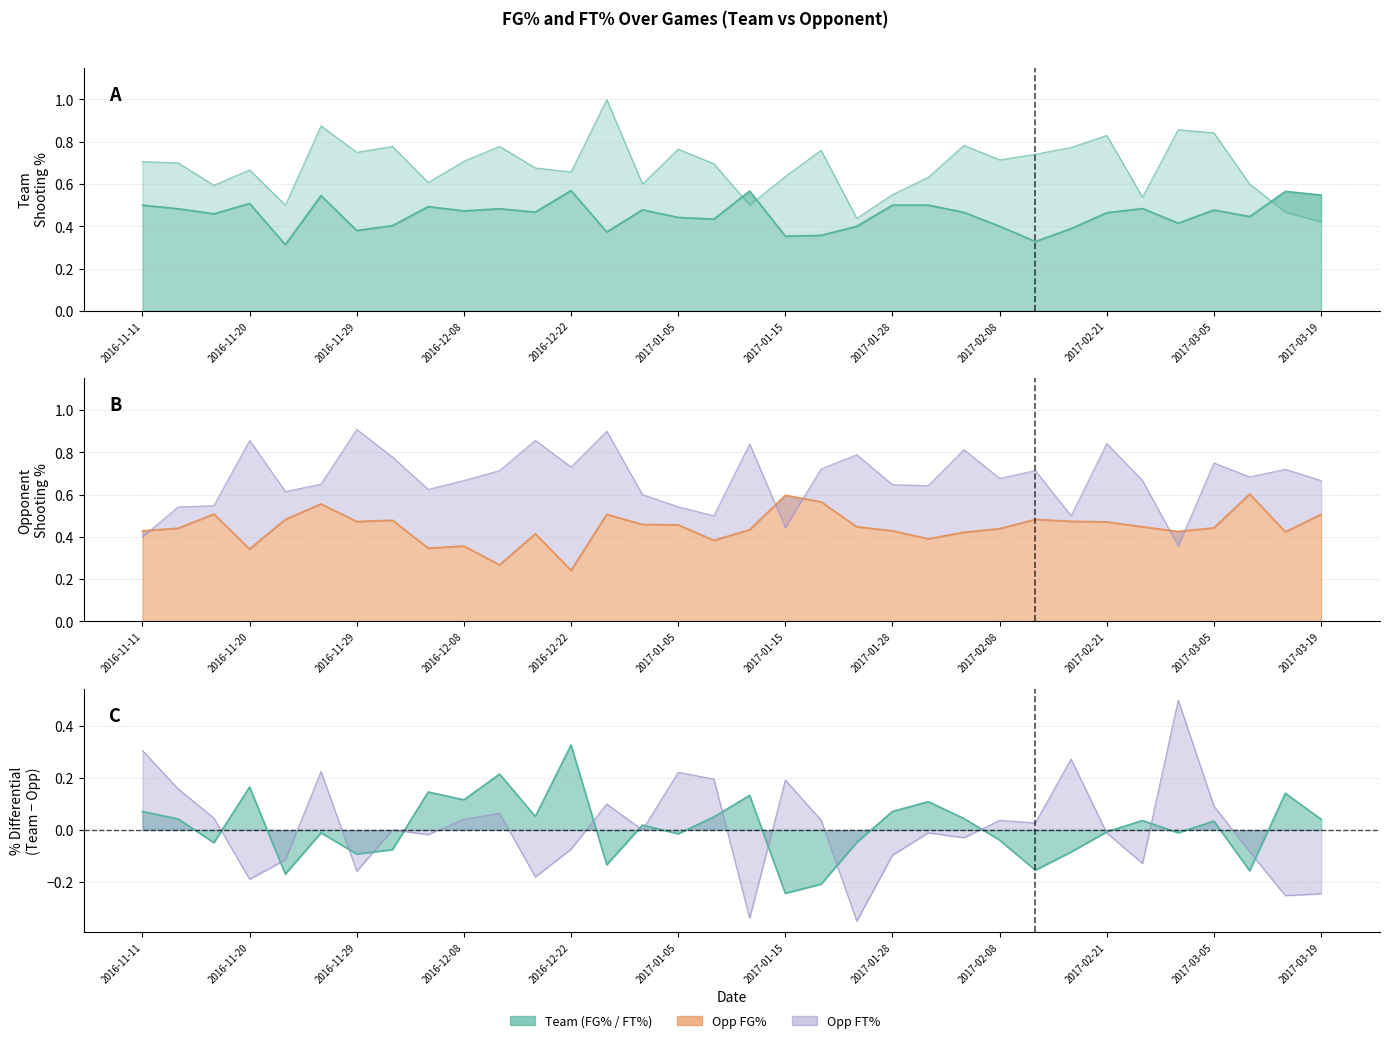

Where is the first local maximum for Opp_FT_Pct?

2016-11-20